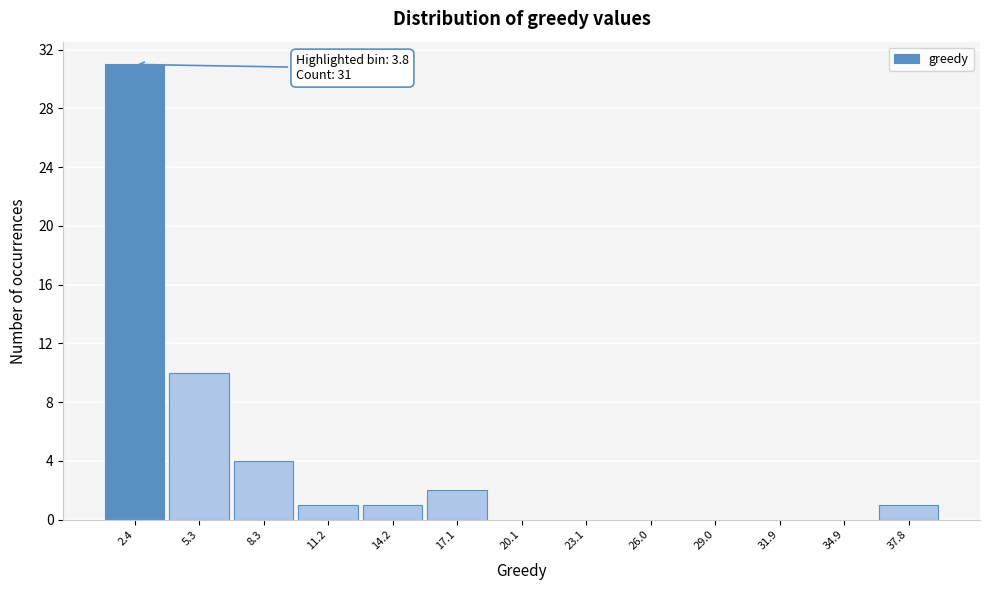

Reading left to right, list all the values displayed in this chart.

2.4=31	5.3=10	8.3=4	11.2=1	14.2=1	17.1=2	20.1=0	23.1=0	26.0=0	29.0=0	31.9=0	34.9=0	37.8=1